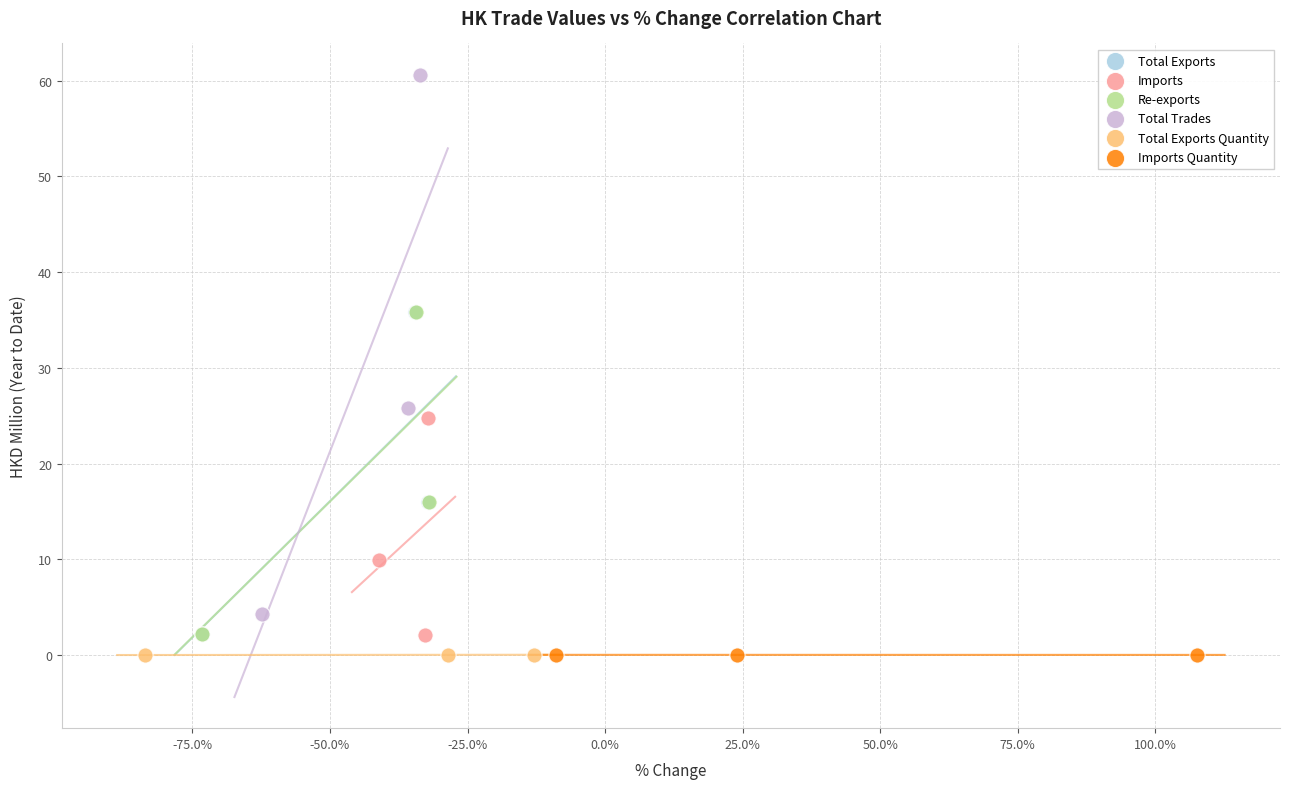

Which series reaches the maximum Y coordinate?

Total Trades